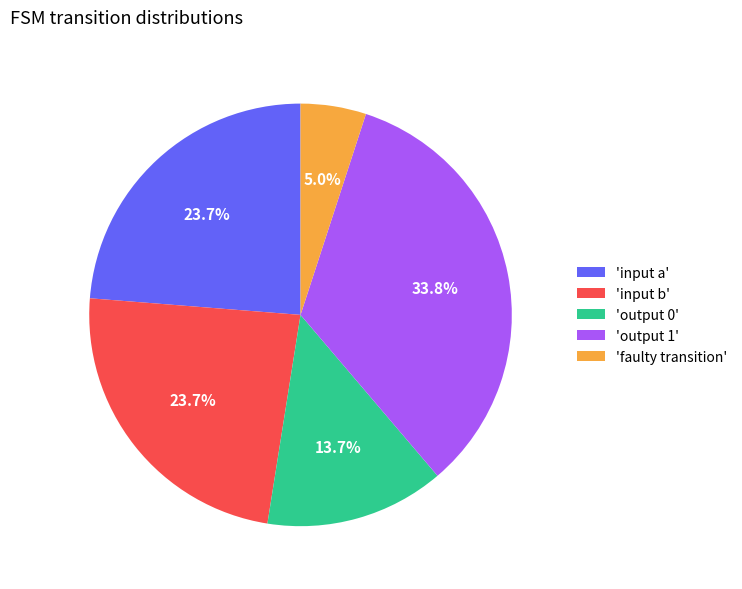

Does 'output 0' represent more than half of the total?

No